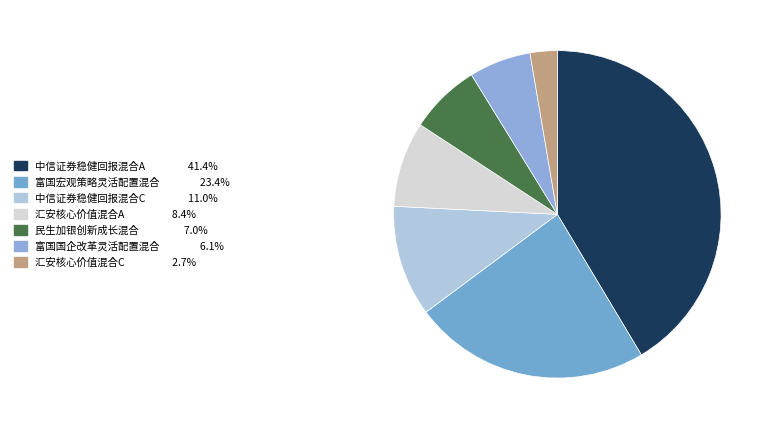

How many segments does this pie chart have?

7